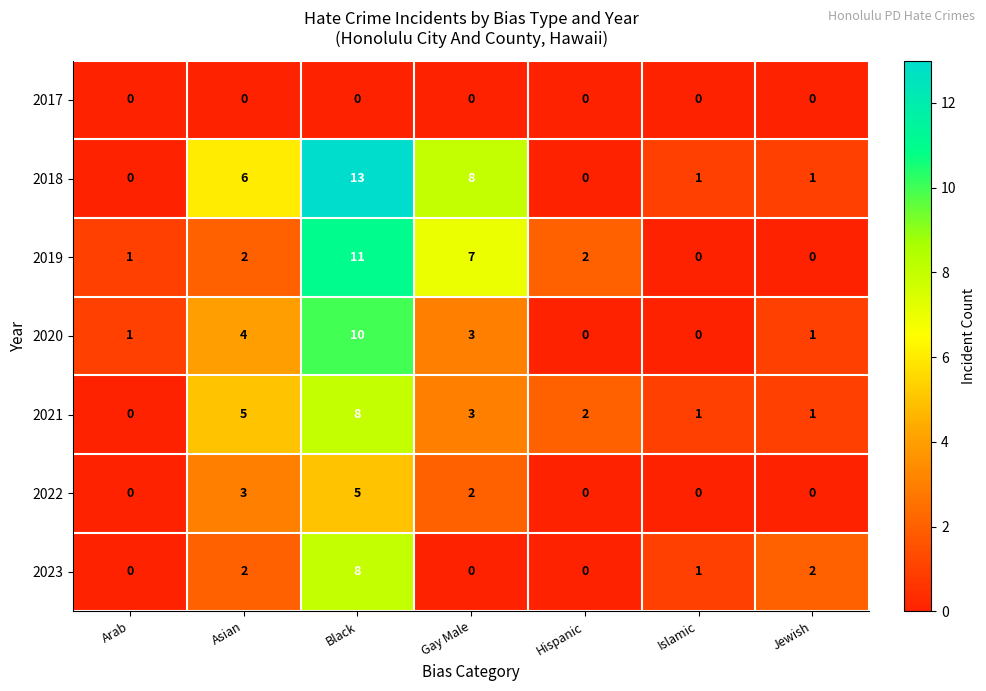

The 2020 series shows 1 at Asian. True or false?

False